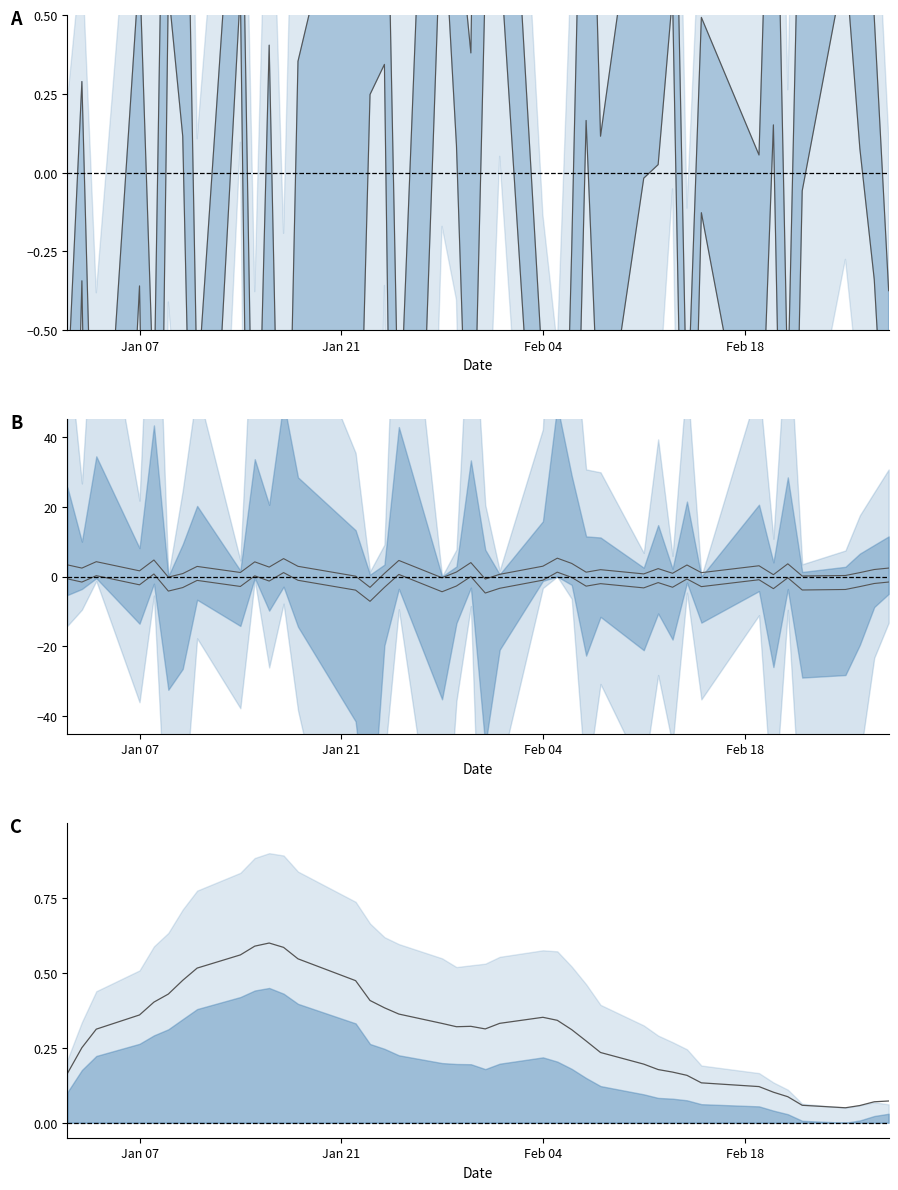

True or false: upper center and lower center cross at least once.

False